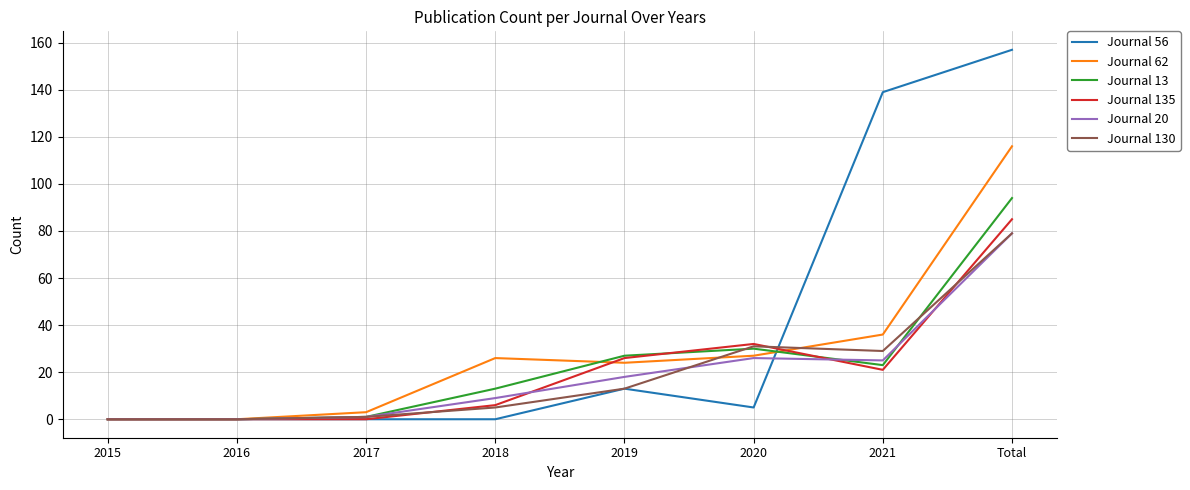

How many values in the Journal 135 series are below 21?

4